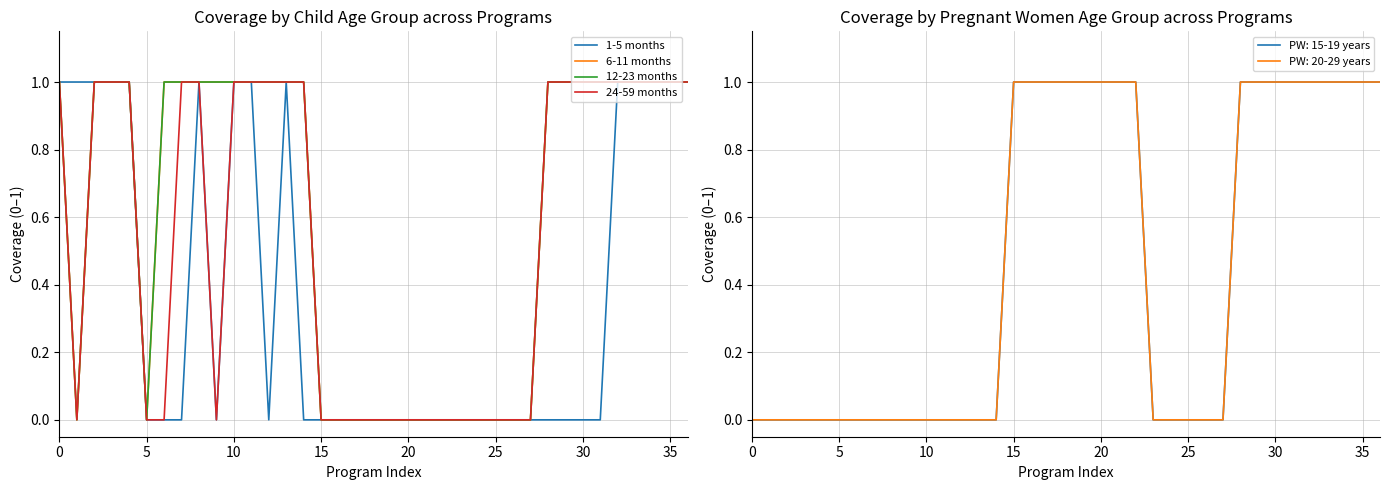

True or false: 1-5 months and 6-11 months cross at least once.

False